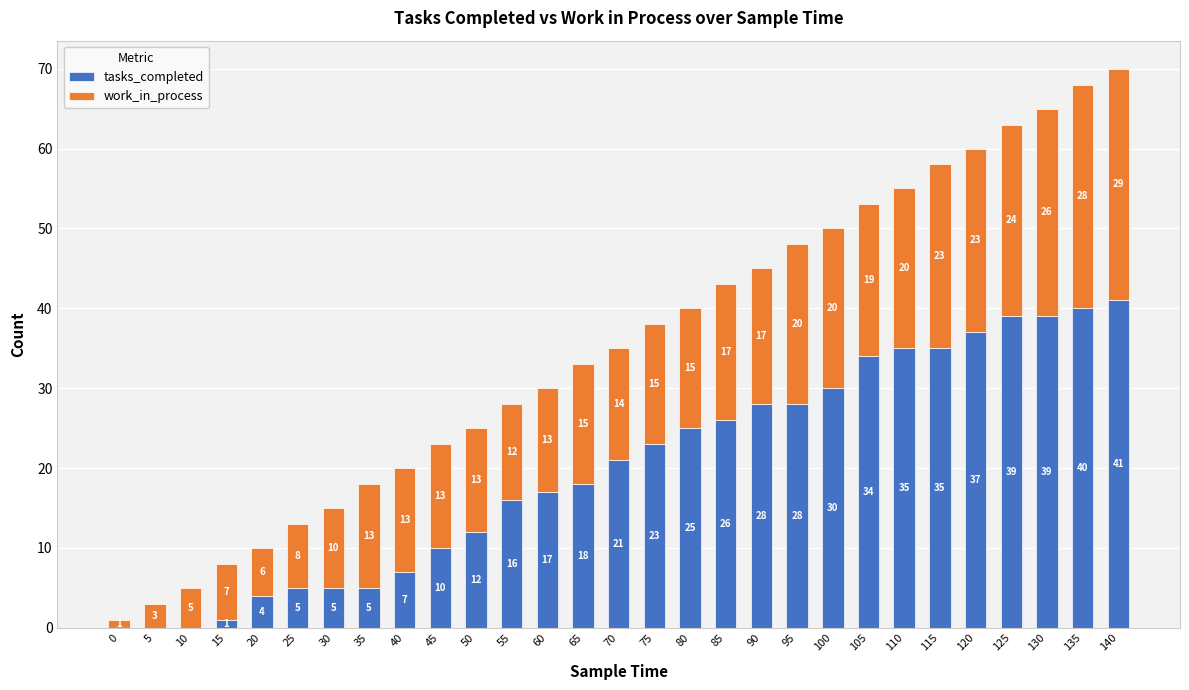

What is the total value across all series at 55?

28